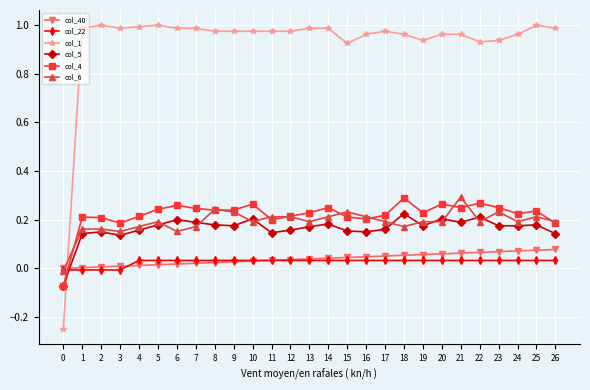

At which category does col_4 reach its first local valley?

3